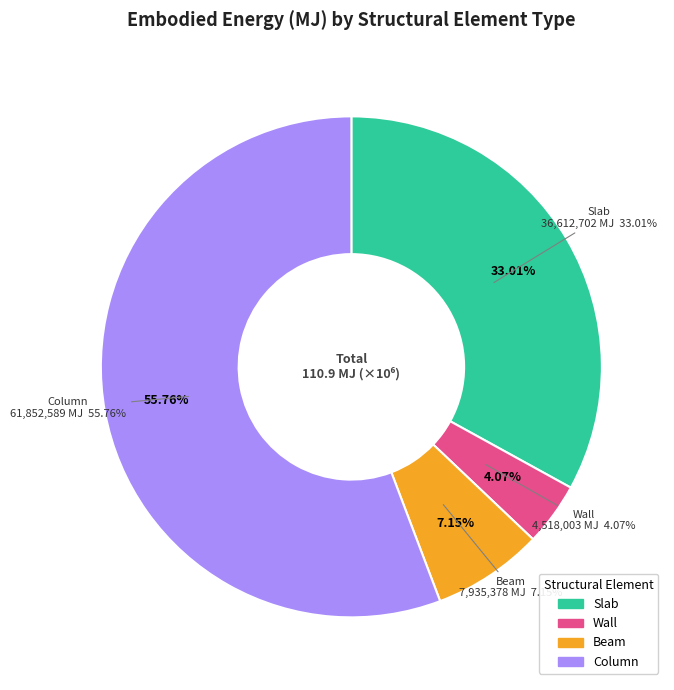

Does Column represent more than half of the total?

Yes